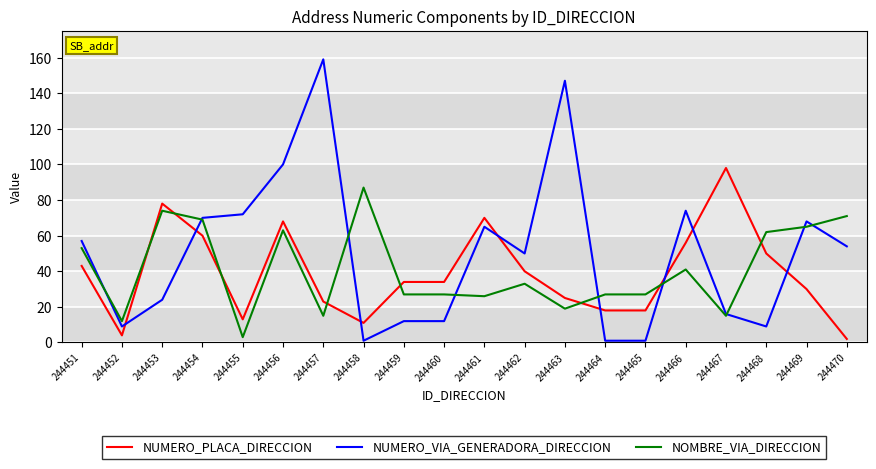

At which label does NUMERO_PLACA_DIRECCION reach its peak?

244467